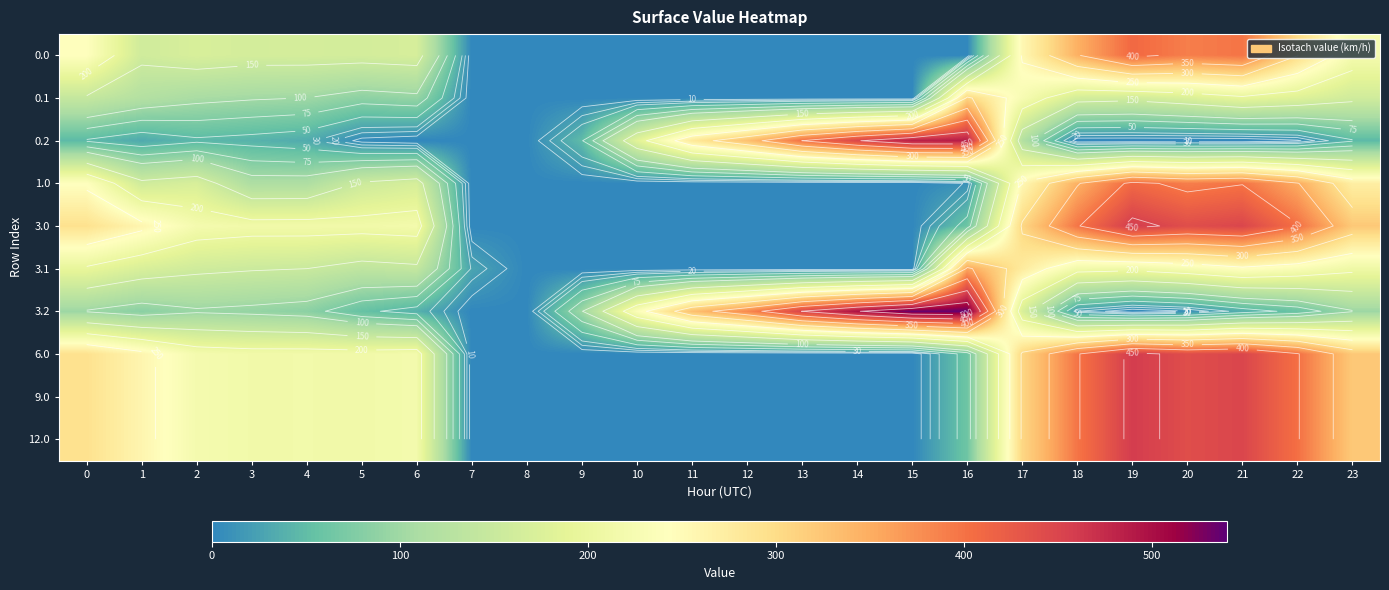

Count the number of data series in this chart.

10